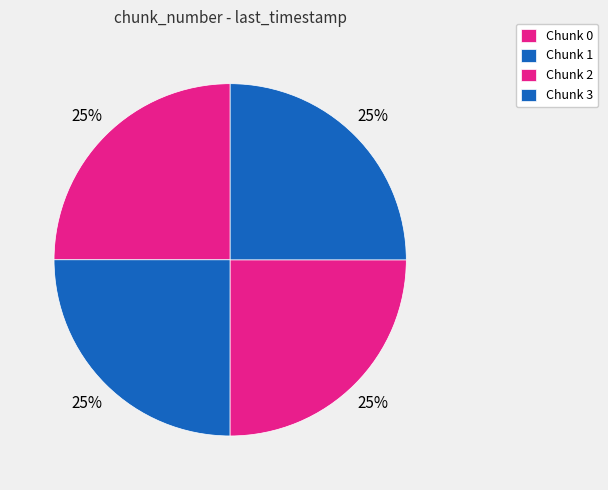

Count the number of slices in the pie.

4